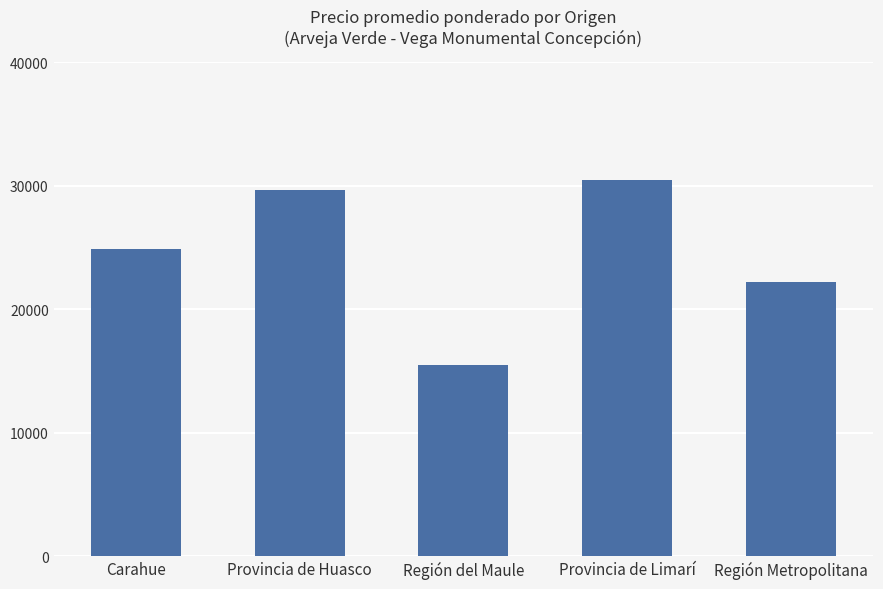

Reading left to right, transcribe all the data shown in this chart.

Carahue=24853	Provincia de Huasco=29622	Región del Maule=15498	Provincia de Limarí=30485	Región Metropolitana=22214